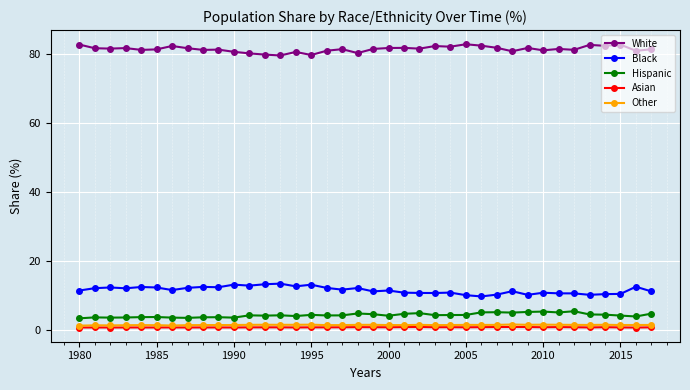

What is the minimum value for Black?

9.8